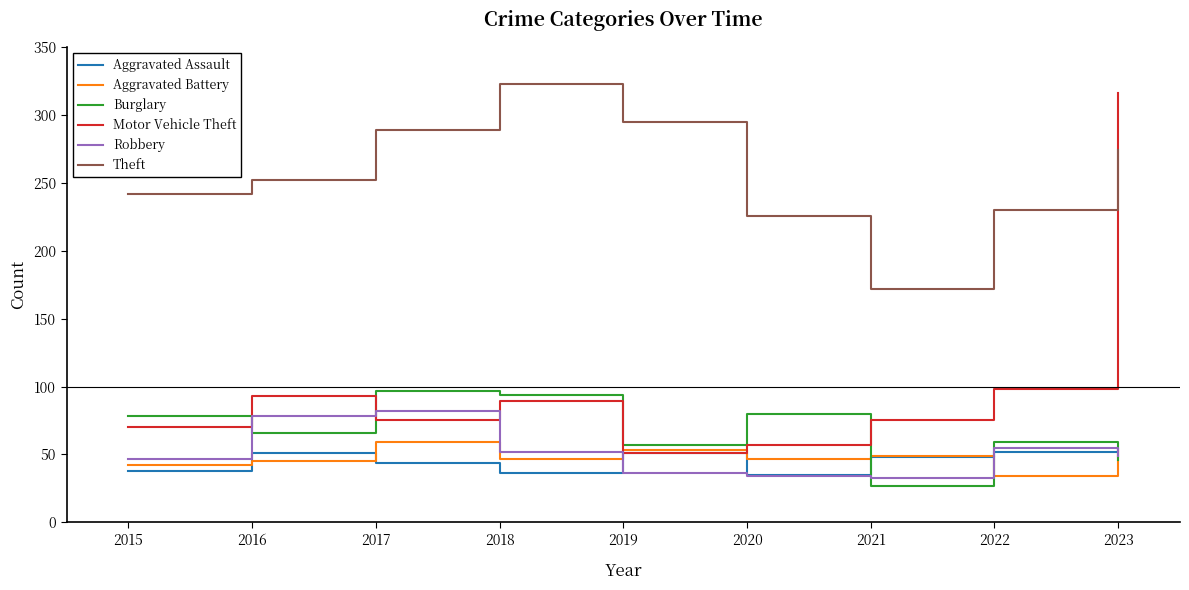

What is the total value across all series at 2017?

646